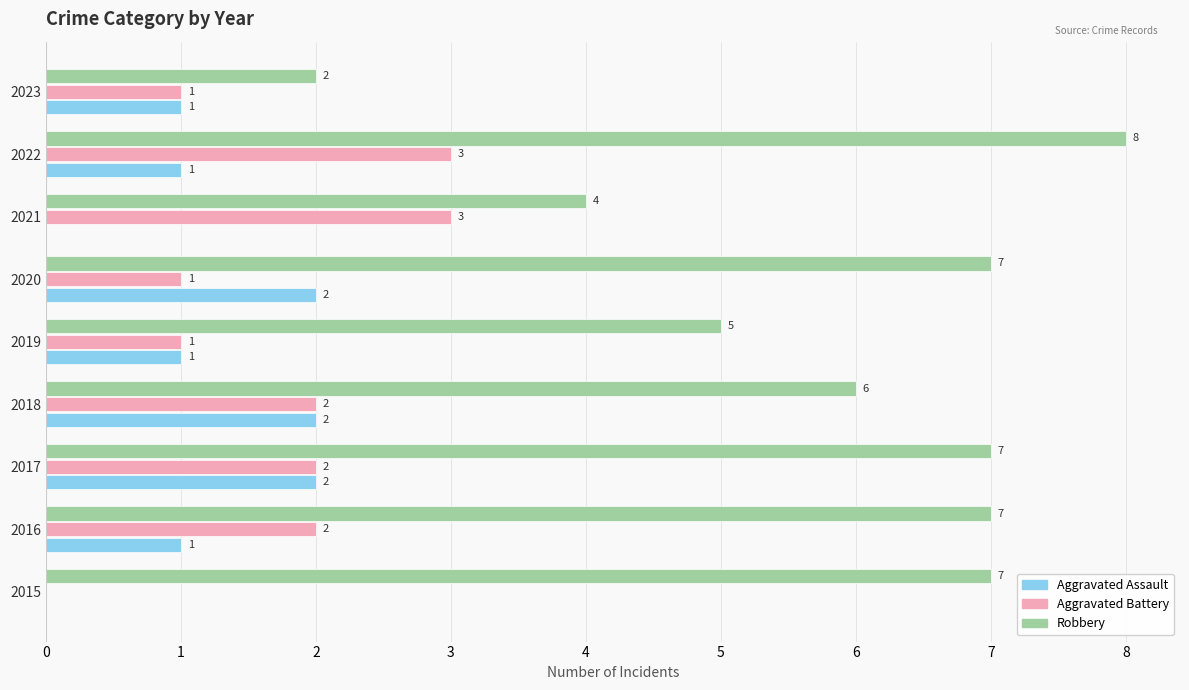

Between 2016 and 2017, which series saw the biggest shift?

Aggravated Assault